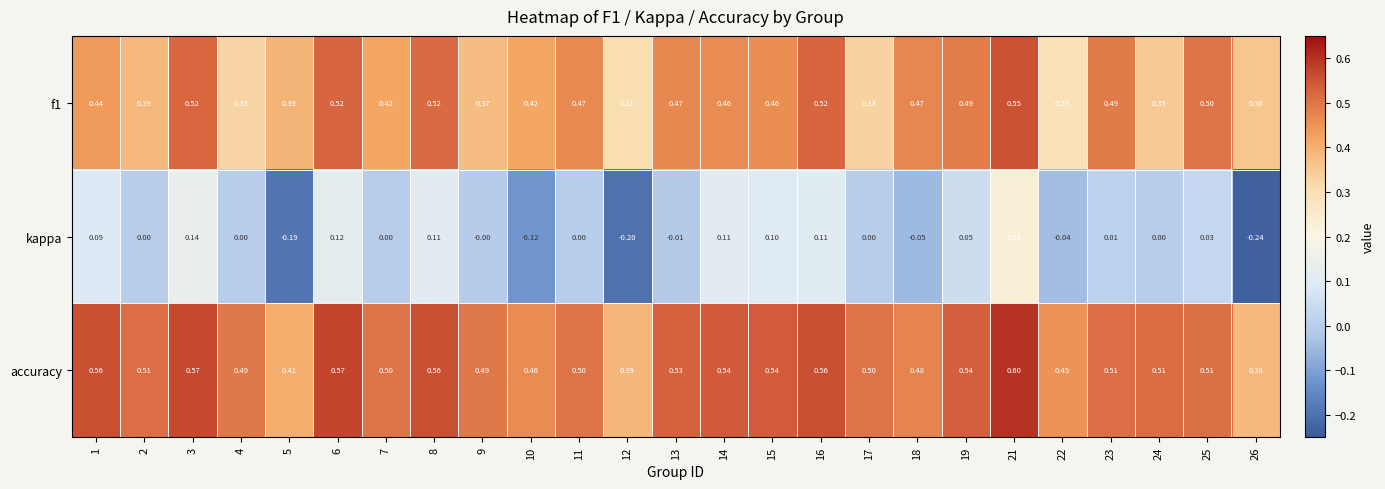

Count the number of data series in this chart.

3